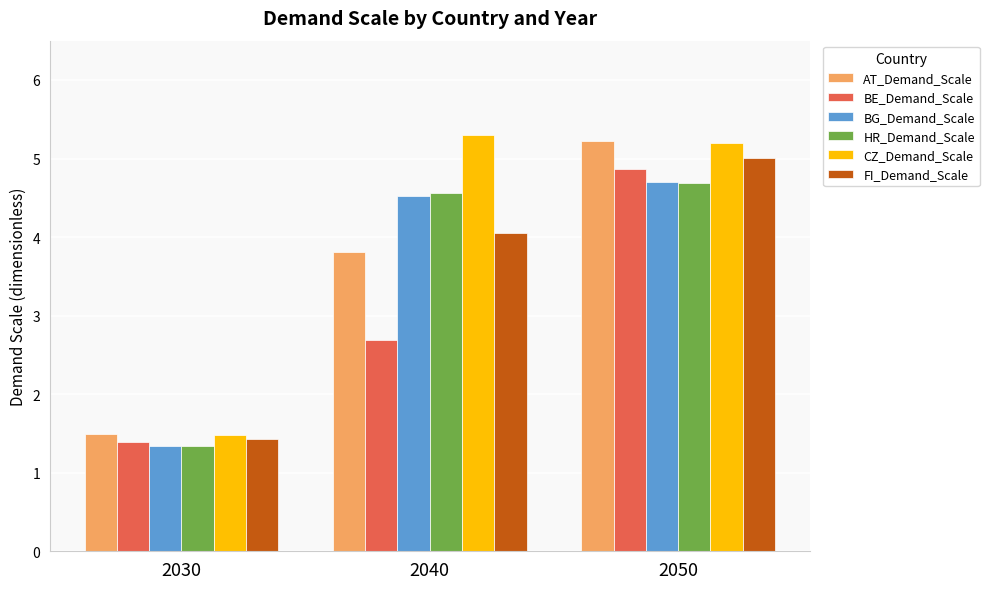

What is the total value across all series at 2050?

29.7